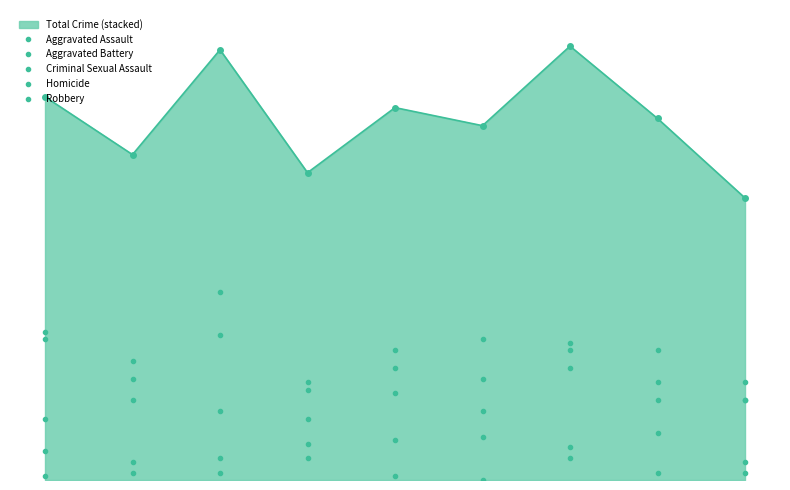

How many values in the Criminal Sexual Assault series exceed 9?

4